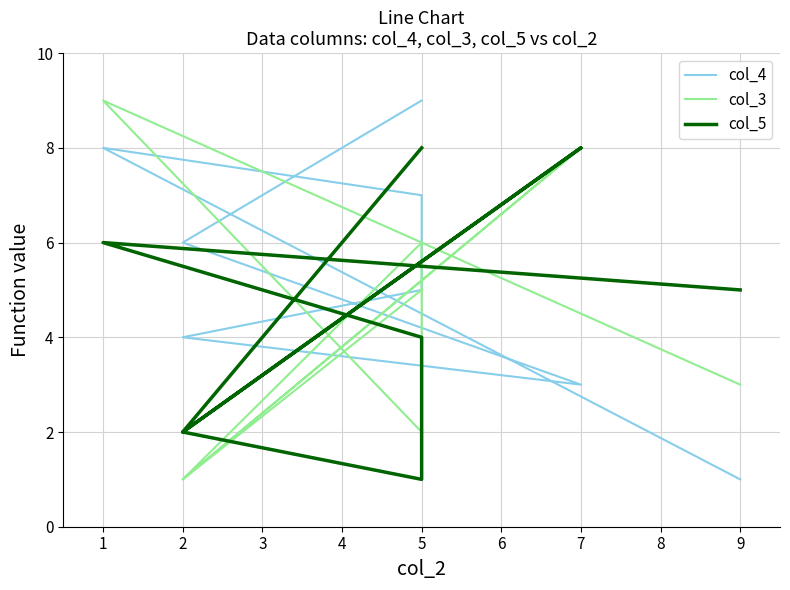

What is the sum of all col_3 values?

35